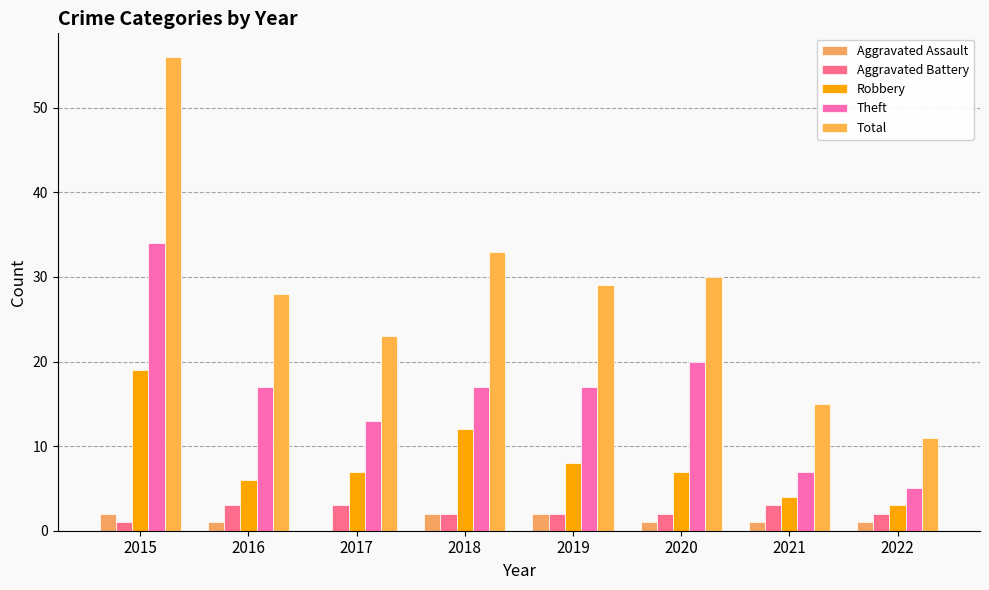

Is it true that Aggravated Battery equals 3 at 2020?

False